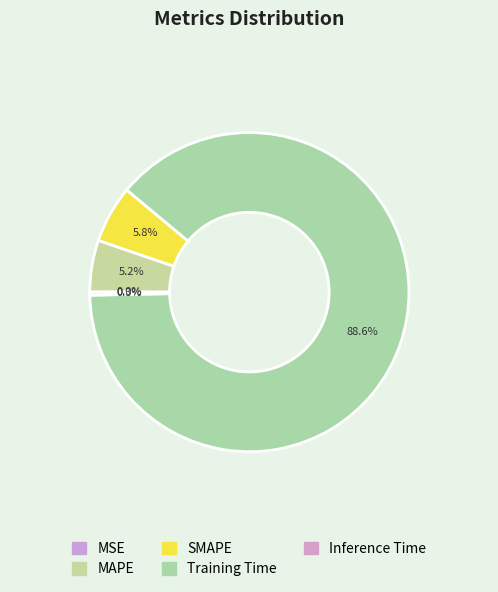

What percentage is the Training Time slice, to the nearest percent?

89%